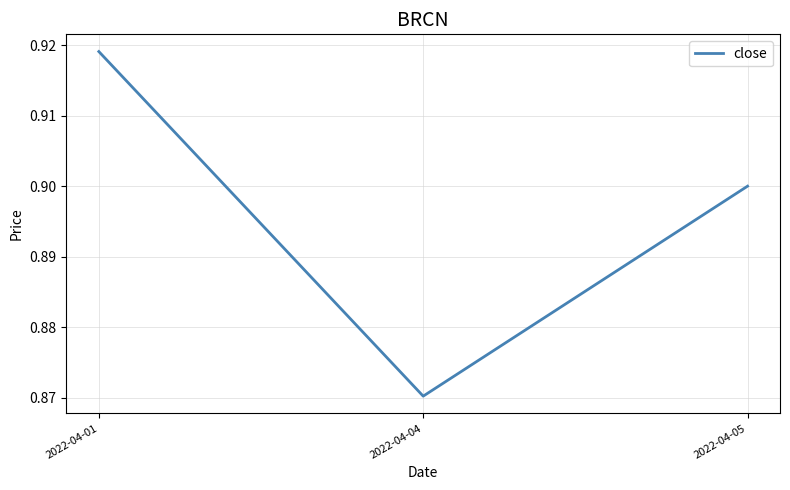

Between 2022-04-04 and 2022-04-05, which is larger?

2022-04-05